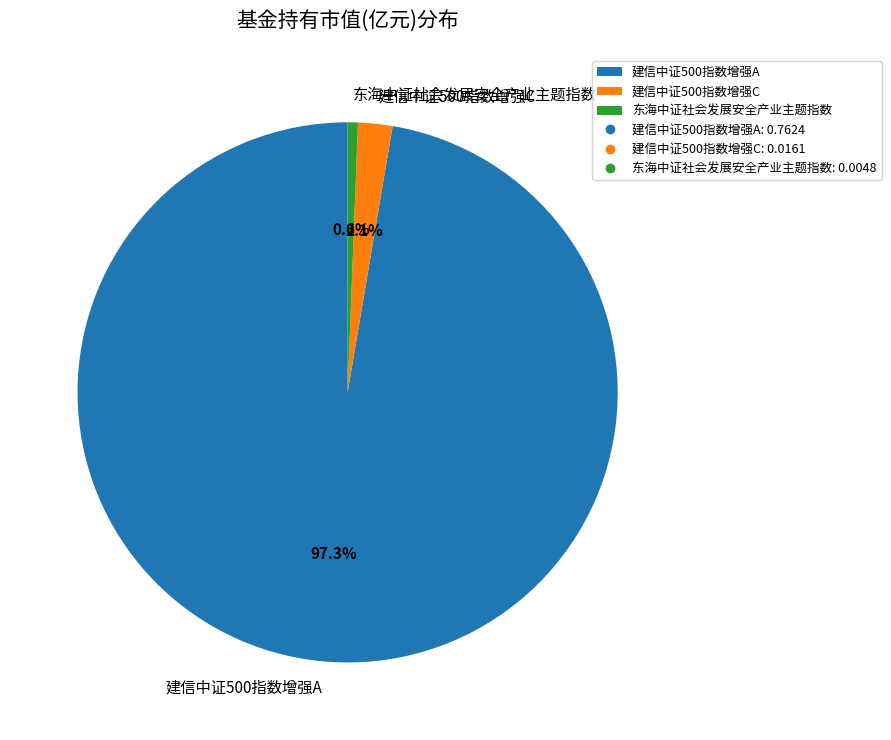

How many segments does this pie chart have?

3